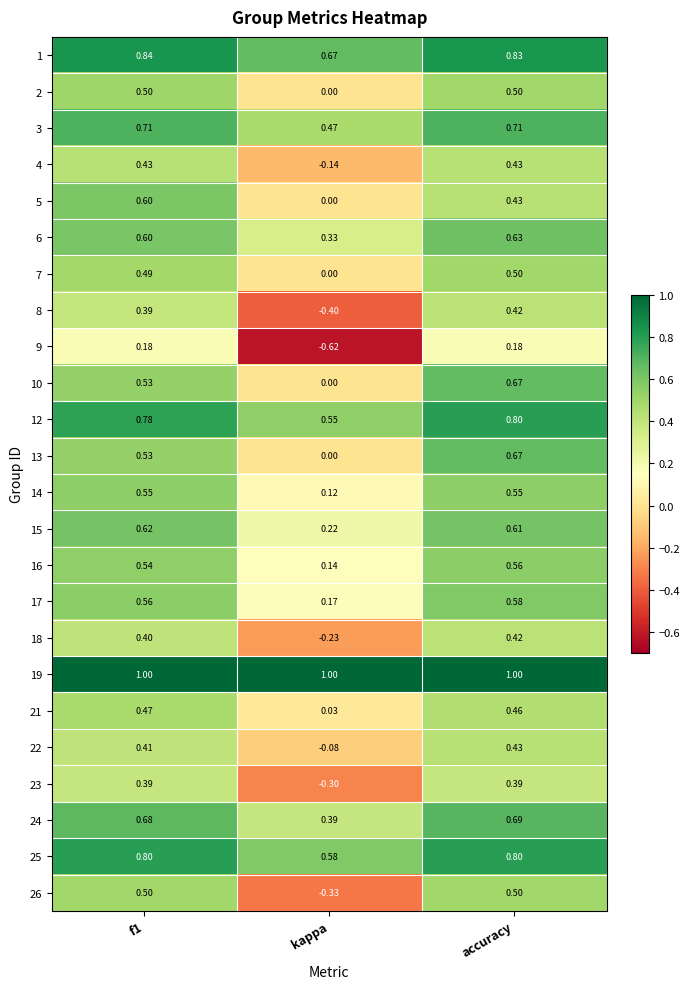

Which category has the lowest value in the 6 series?

kappa